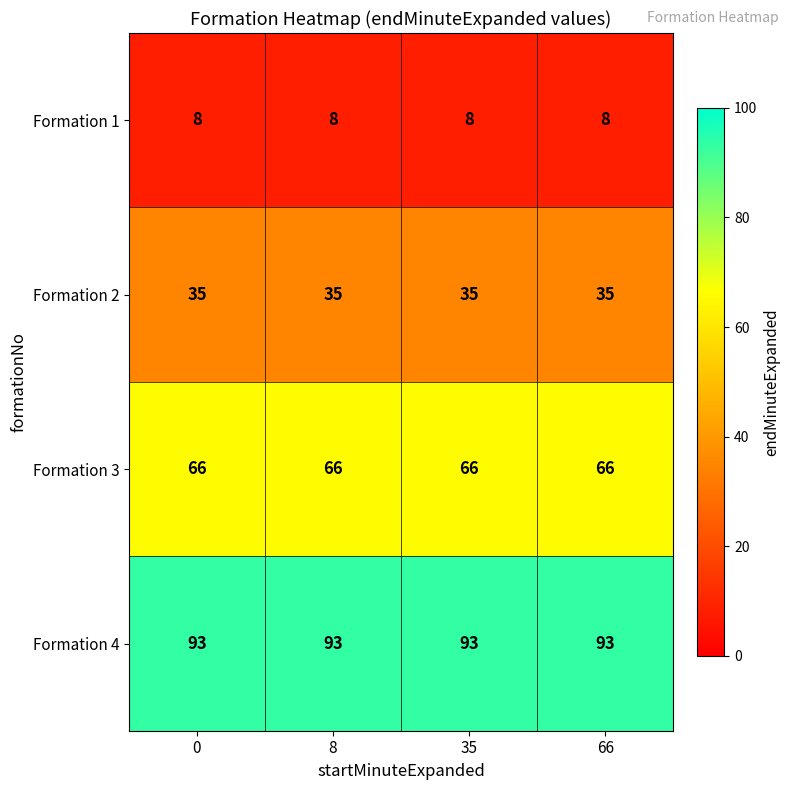

What is the sum of all Formation 3 values?

264